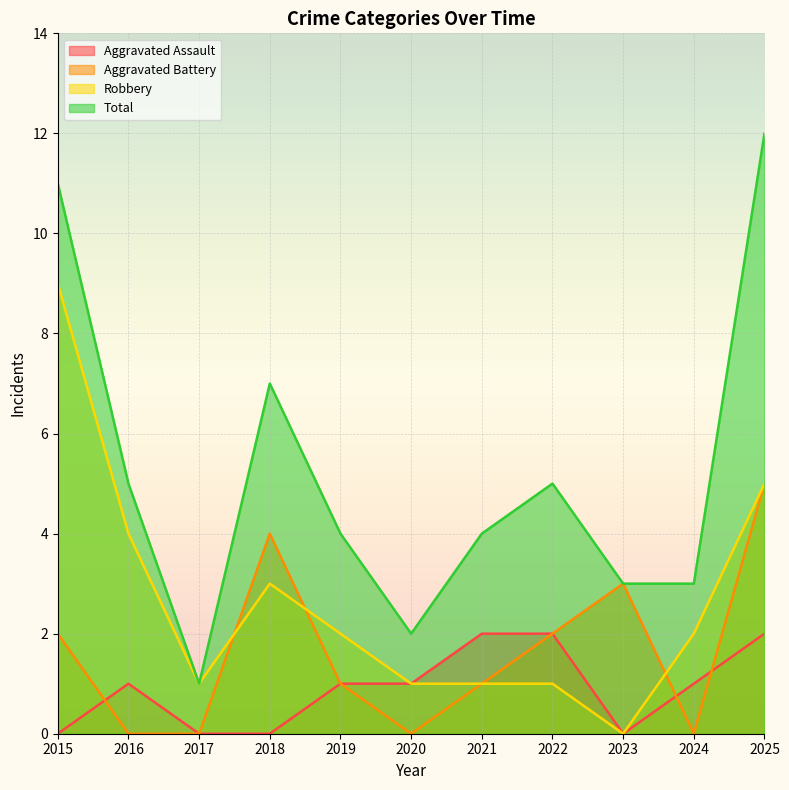

Is the value of Aggravated Assault at 2025 greater than the value of Aggravated Battery at 2019?

Yes